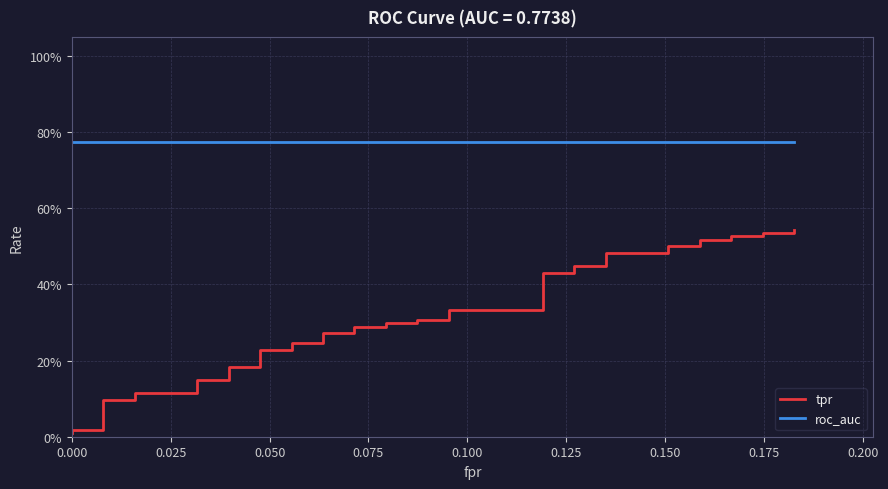

True or false: tpr and roc_auc intersect in this chart.

False